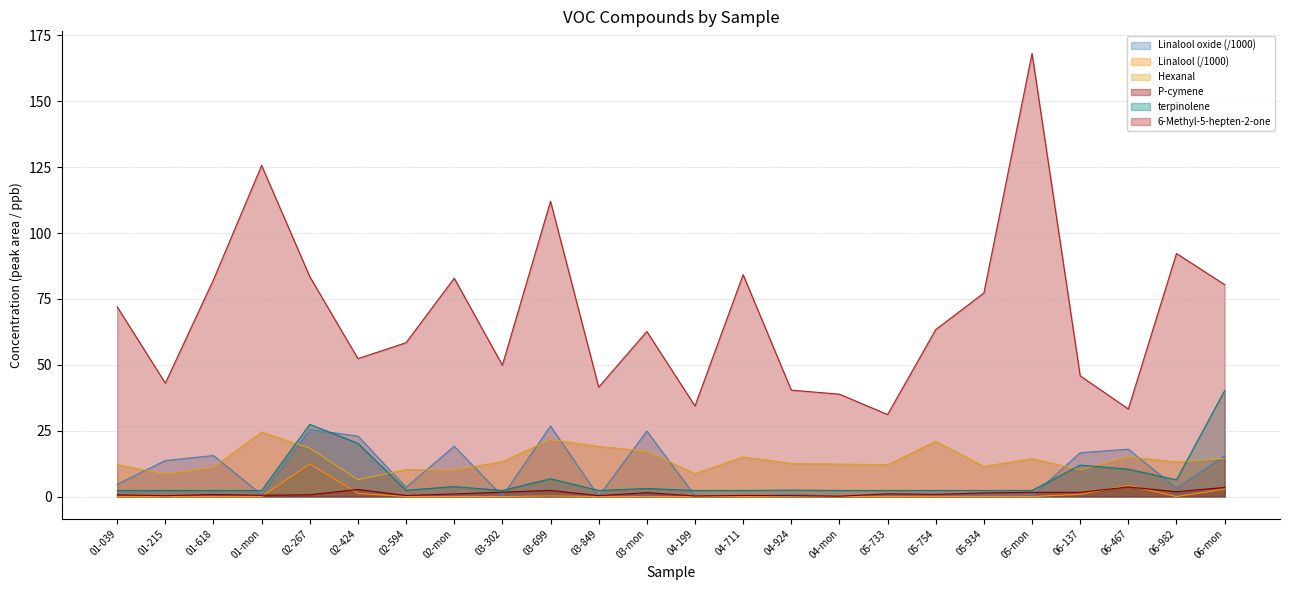

True or false: Linalool and P-cymene cross at least once.

True